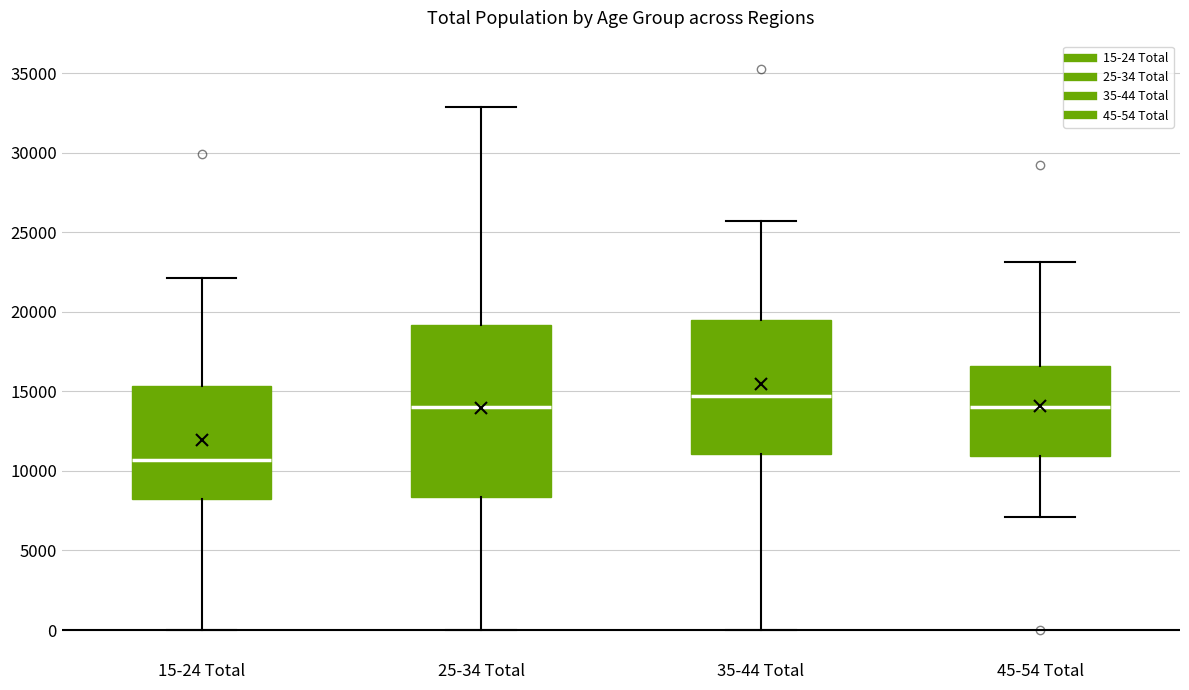

Reading left to right, read every box against the y-axis: the position of its median line, the range the box covers, and the ends of its whiskers. The values are not printed on the chart, so give them approximately, as read against the axis.

15-24 Total: median 10500, box 8000 to 15500, whiskers 0 to 22000
25-34 Total: median 14000, box 8500 to 19000, whiskers 0 to 33000
35-44 Total: median 14500, box 11000 to 19500, whiskers 0 to 25500
45-54 Total: median 14000, box 11000 to 16500, whiskers 7000 to 23000